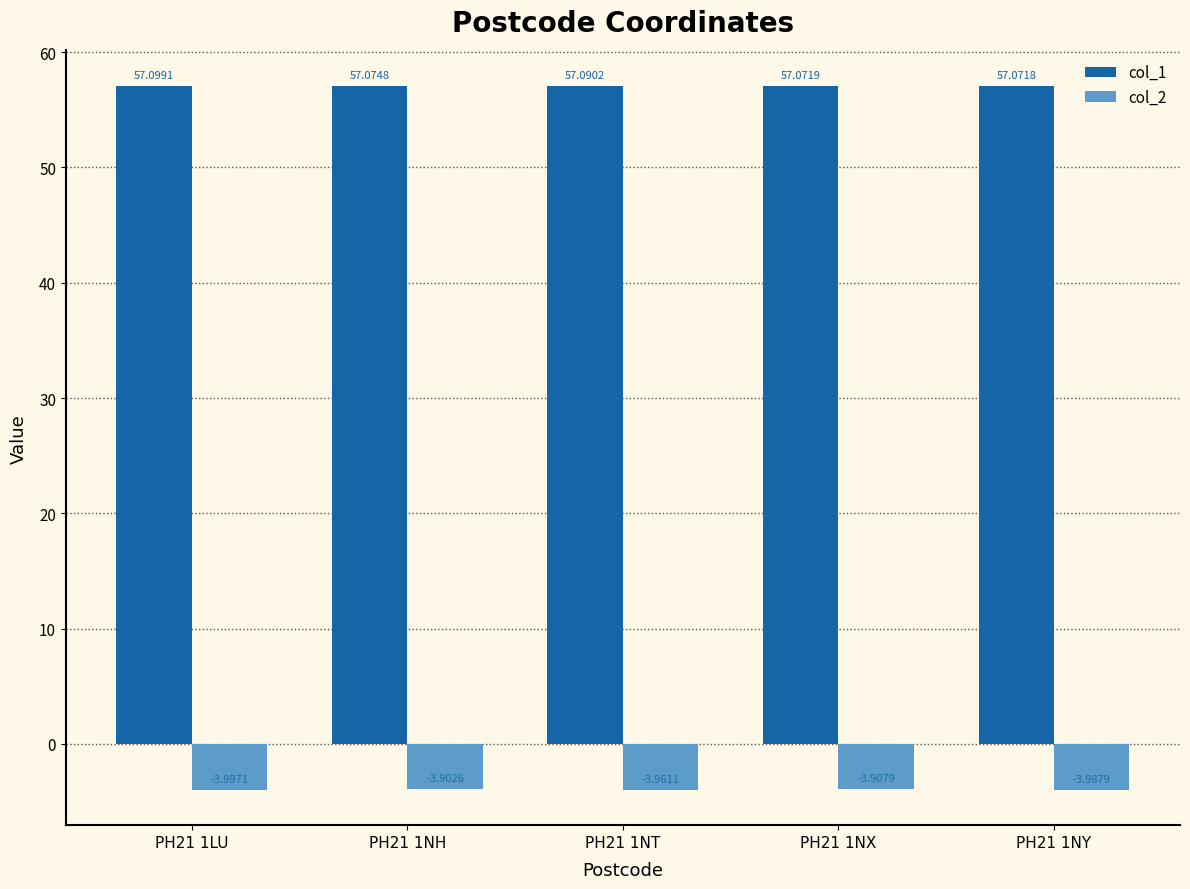

Is it true that col_2 equals -3.9 at PH21 1NX?

True